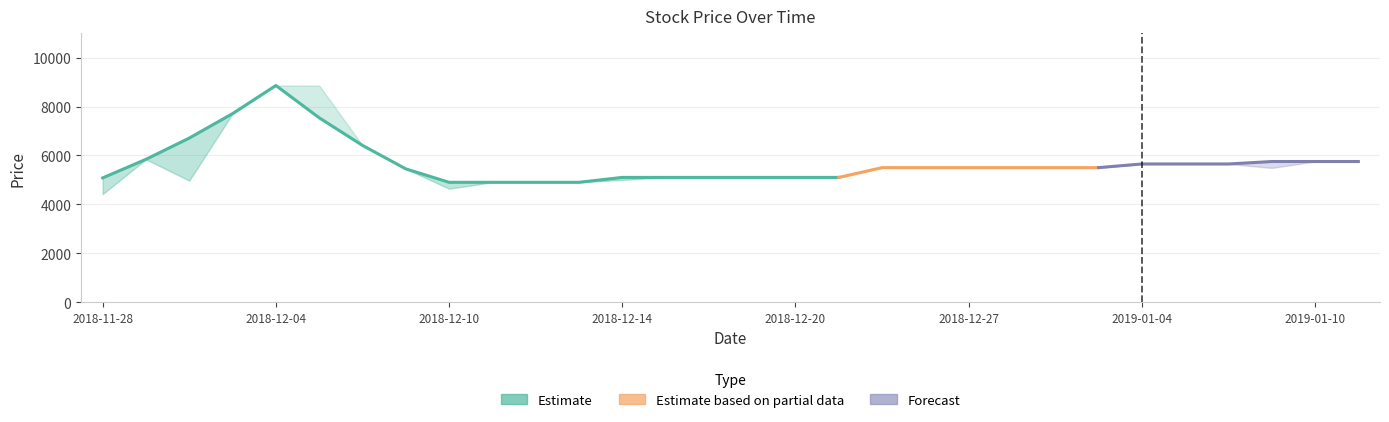

Reading left to right, list all the values displayed in this chart.

Low: 4420	5840	4970	7710	8860	7540	6410	5450	4640	4900	4900	4900	5000	5100	5100	5100	5100	5100	5500	5500	5500	5500	5500	5500	5650	5650	5650	5490	5750	5750
Open: 4420	5840	4970	7710	8860	7550	6410	5450	4640	4900	4900	4900	5000	5100	5100	5100	5100	5100	5500	5500	5500	5500	5500	5500	5650	5650	5650	5490	5750	5750
Close: 5080	5840	6710	7710	8860	7540	6410	5450	4900	4900	4900	4900	5100	5100	5100	5100	5100	5100	5500	5500	5500	5500	5500	5500	5650	5650	5650	5750	5750	5750
High: 5080	5840	6710	7710	8860	8860	6410	5450	4900	4900	4900	4900	5100	5100	5100	5100	5100	5100	5500	5500	5500	5500	5500	5500	5650	5650	5650	5750	5750	5750